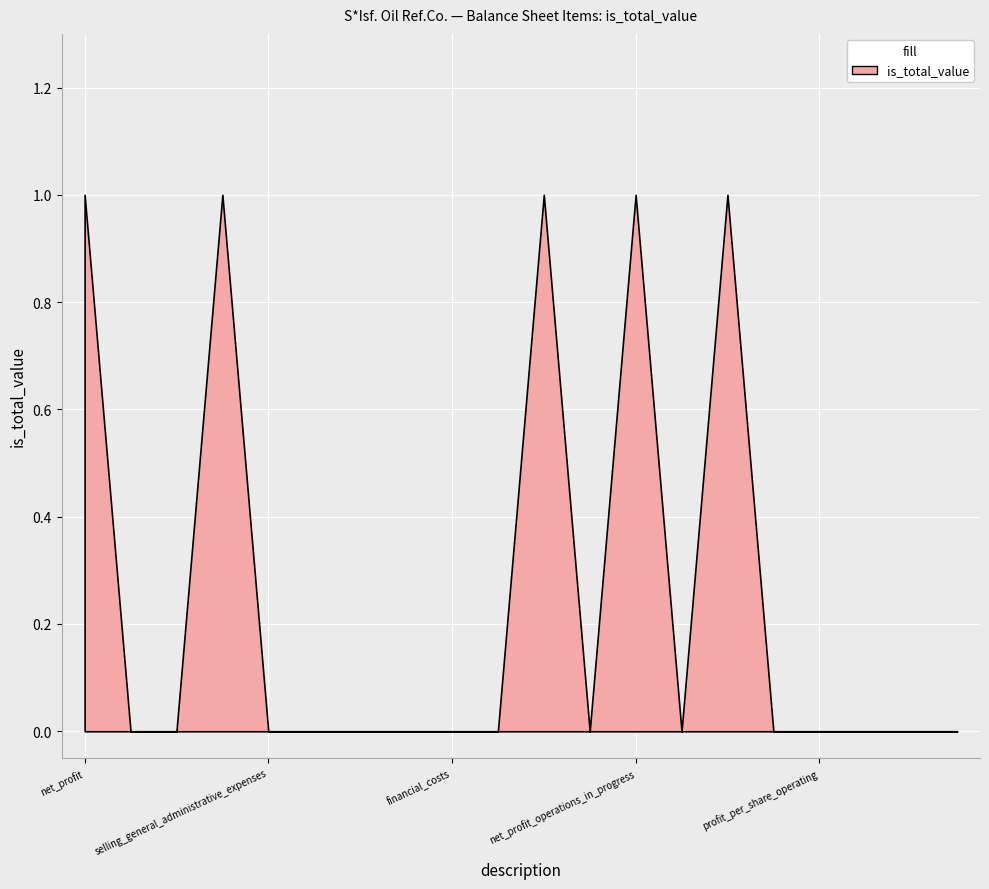

Reading left to right, extract all data points from this chart.

net_profit=1	net_sales=0	cost_of_sales=0	gross_profit=1	selling_general_administrative_expenses=0	net_other_operating_income_and_expenses=0	total_expenses=0	operating_profit=0	financial_costs=0	net_other_non_operating_income_and_expenses=0	net_profit_operations_in_progress_before_tax=1	income_tax=0	net_profit_operations_in_progress=1	profit_stopped_operations_after_tax=0	net_profit_2=1	profit_per_share=0	profit_per_share_operating=0	profit_per_share_non_operating=0	profit_per_share_stopped=0	profit_per_share_total=0